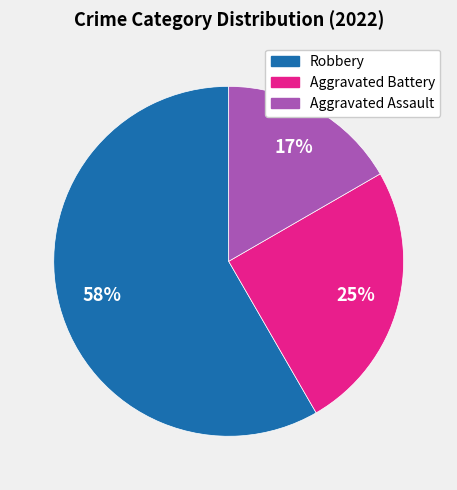

Is the sum of Aggravated Battery and Robbery greater than half?

Yes